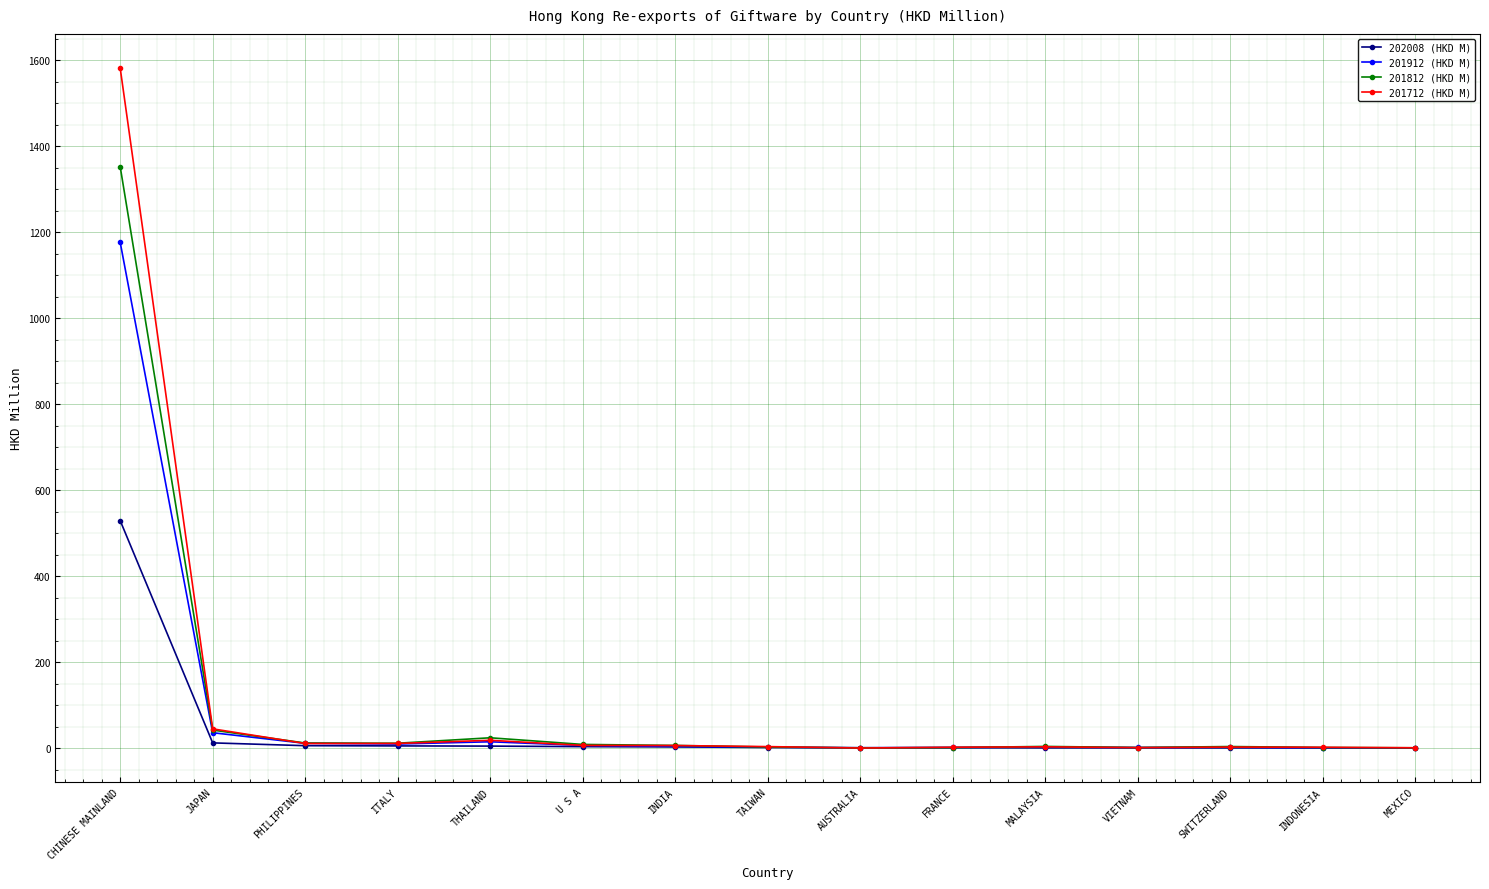

At which label does 201912 (HKD M) first exceed 3?

CHINESE MAINLAND